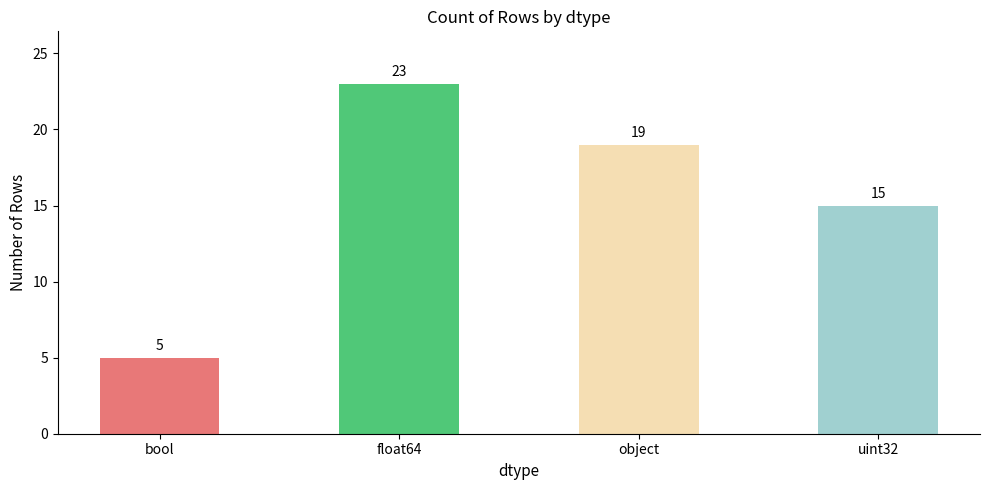

The value at float64 is 23. True or false?

True